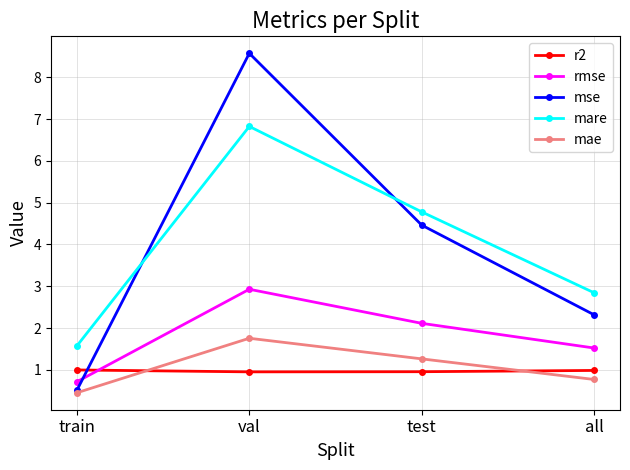

True or false: mse has a value of 0.6 at all.

False